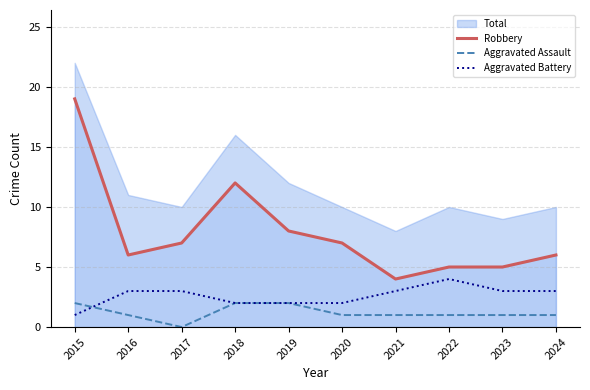

Is the value of Robbery at 2015 greater than the value of Aggravated Assault at 2015?

Yes